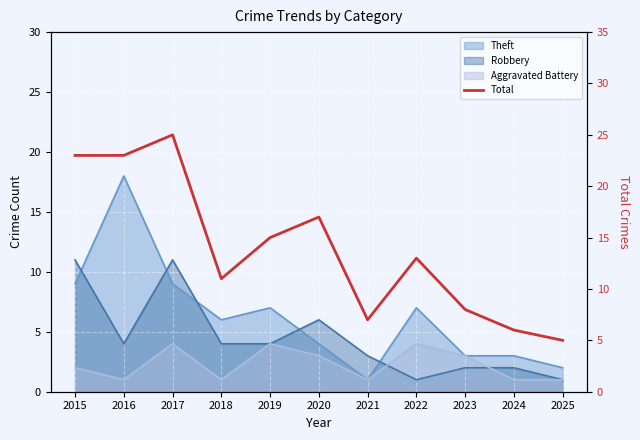

What is the value of the 10th point from the left?

6